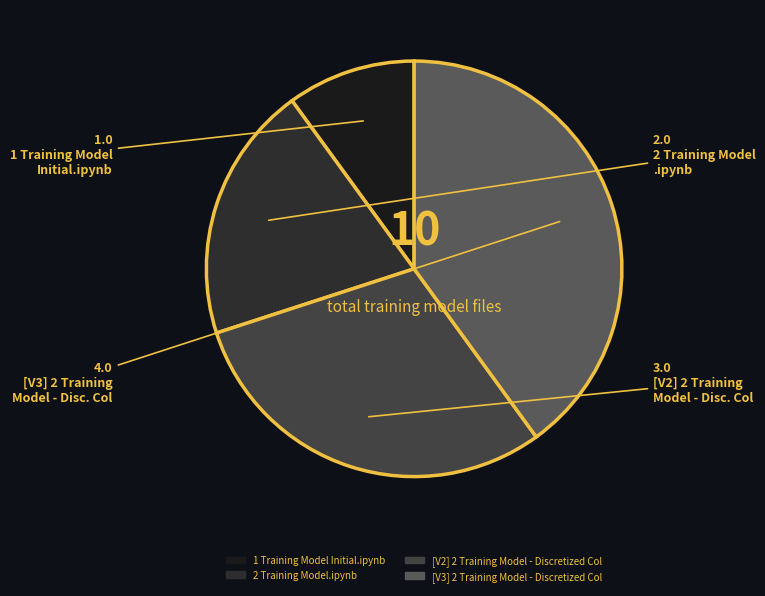

How many slices are in this pie chart?

4